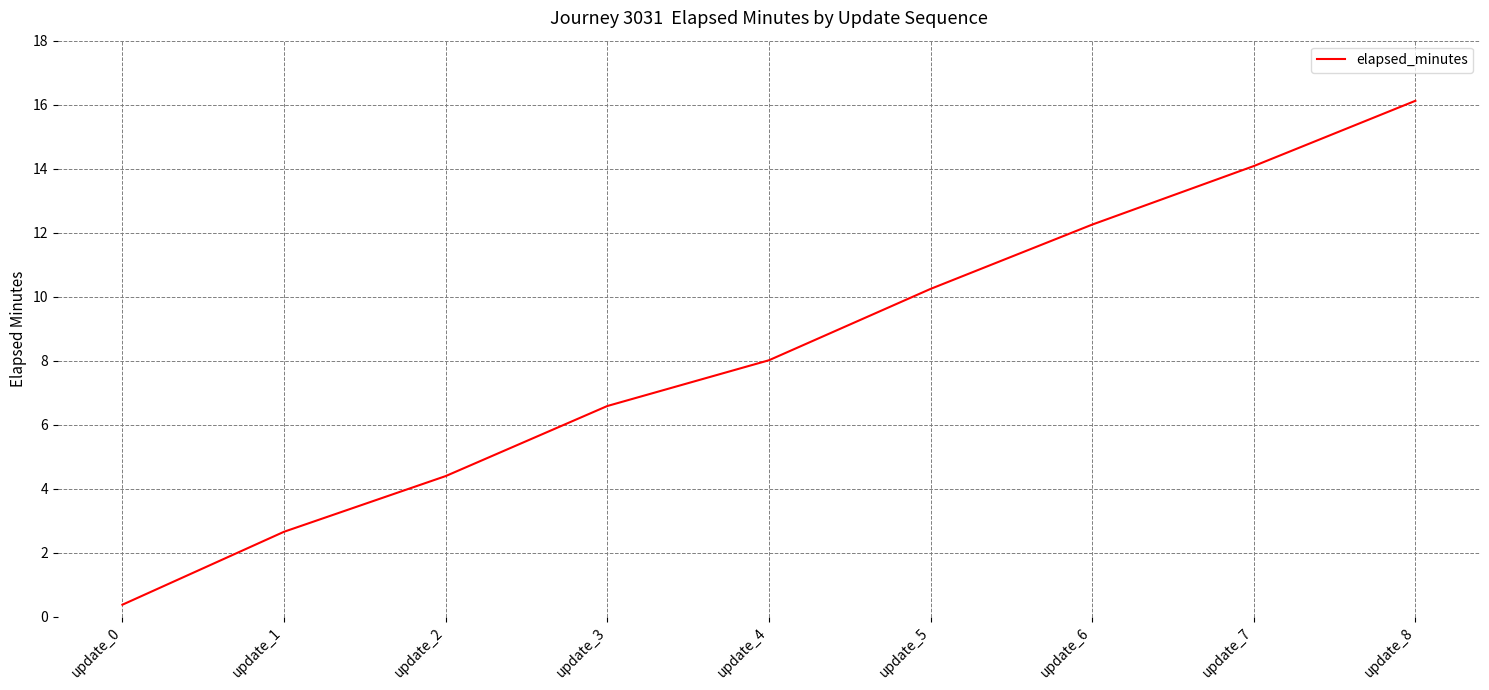

Count the number of values greater than 8.

5